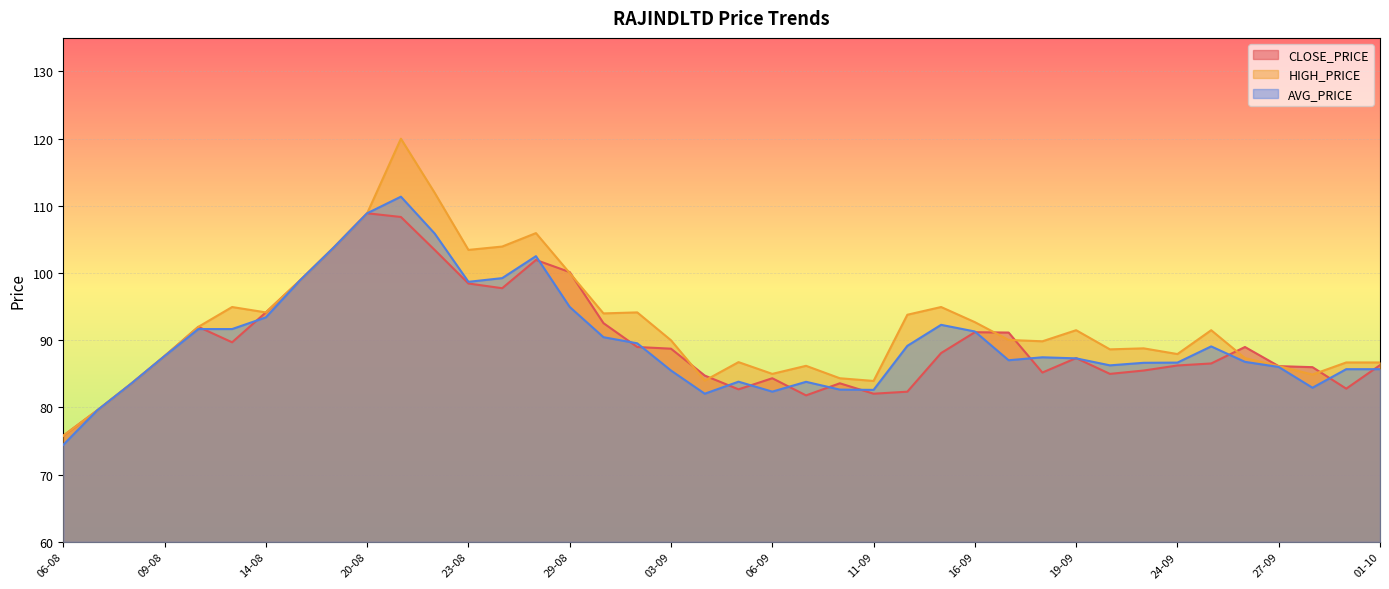

In HIGH_PRICE, how many points are higher than both neighbors (excluding endpoints)?

10